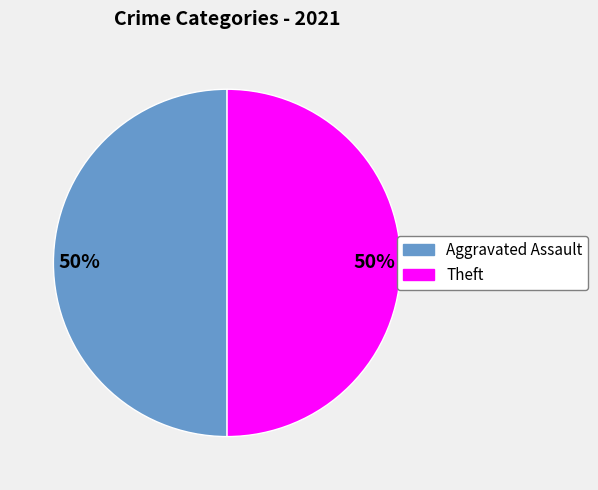

How many slices are in this pie chart?

2